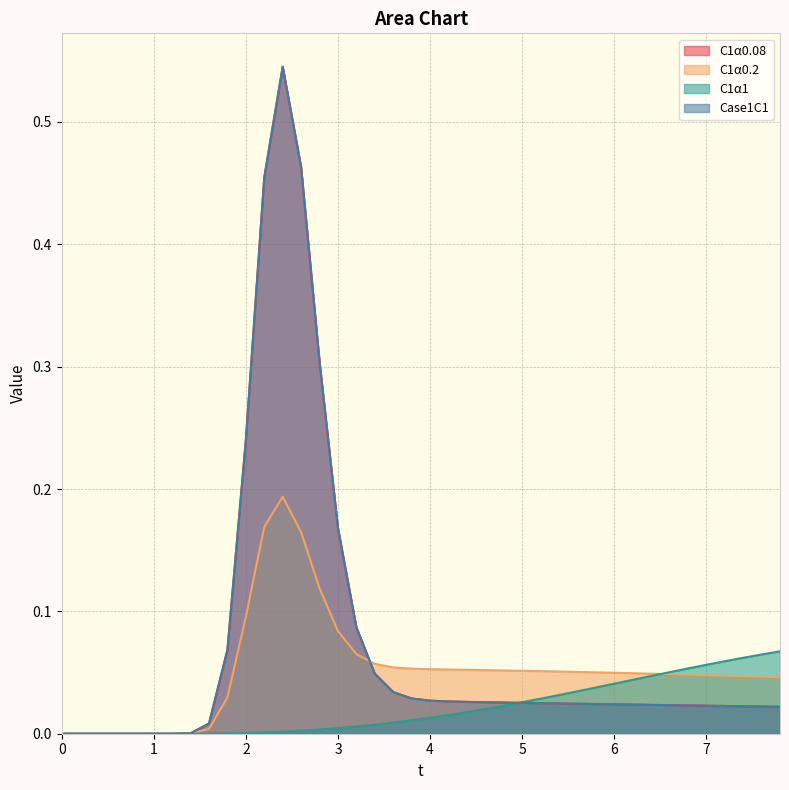

What is the label of the 17th point from the left?

3.2